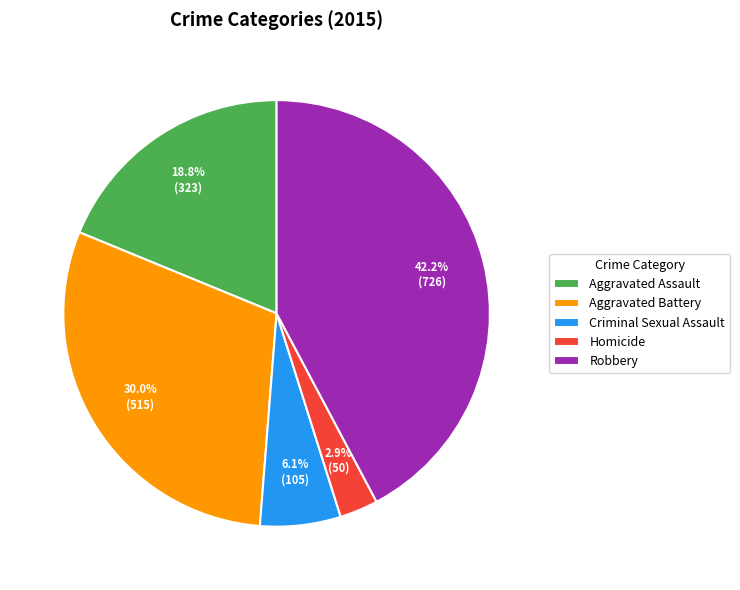

Is there any slice that represents more than half of the pie?

No